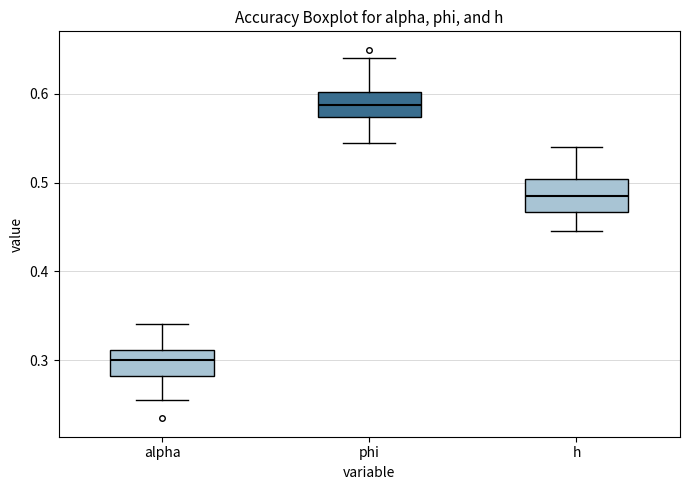

Which box has the lowest median line?

alpha